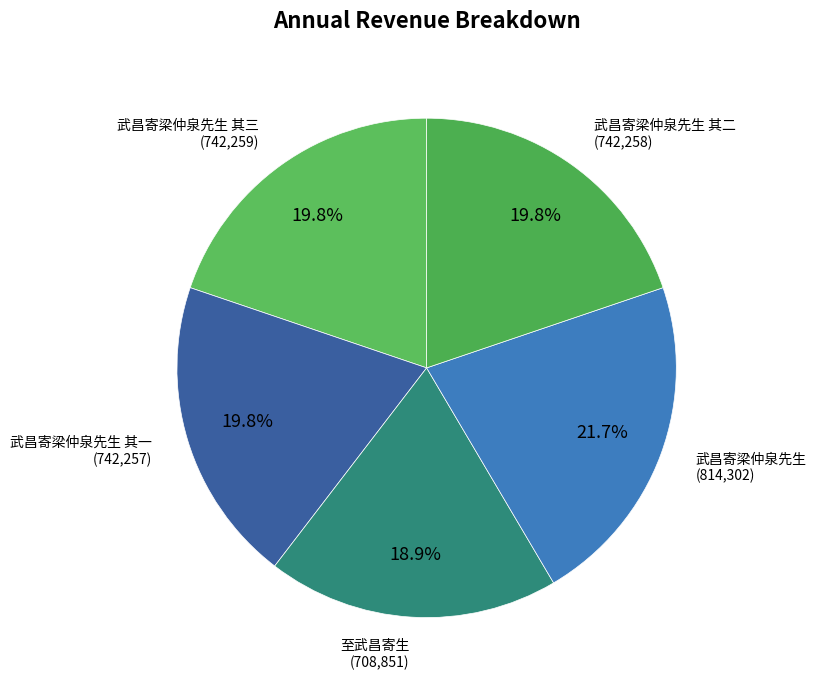

To the nearest percent, what is the combined percentage of 武昌寄梁仲泉先生 其三 and 至武昌寄生?

39%